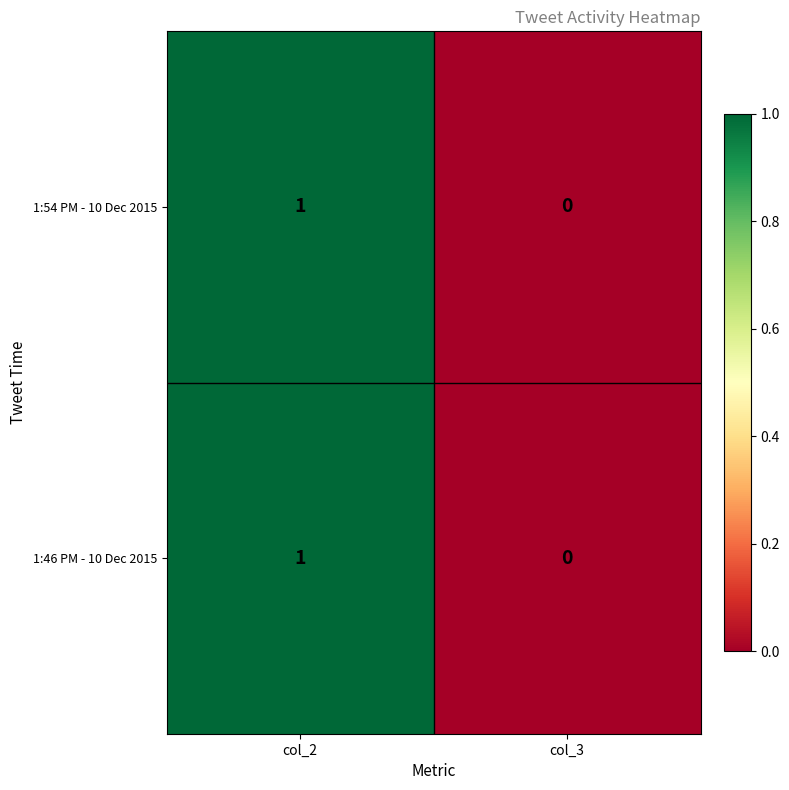

Which label corresponds to the smallest value in the chart?

col_3